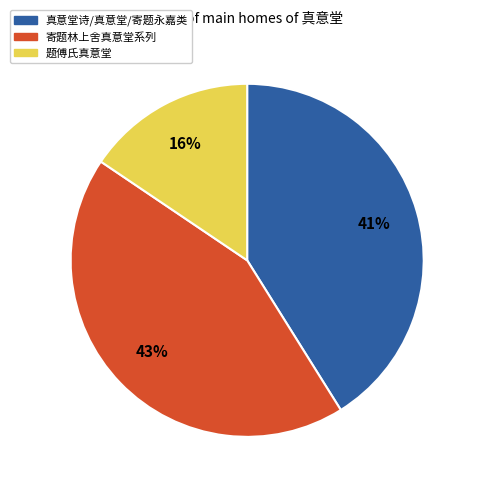

Count the number of slices in the pie.

3